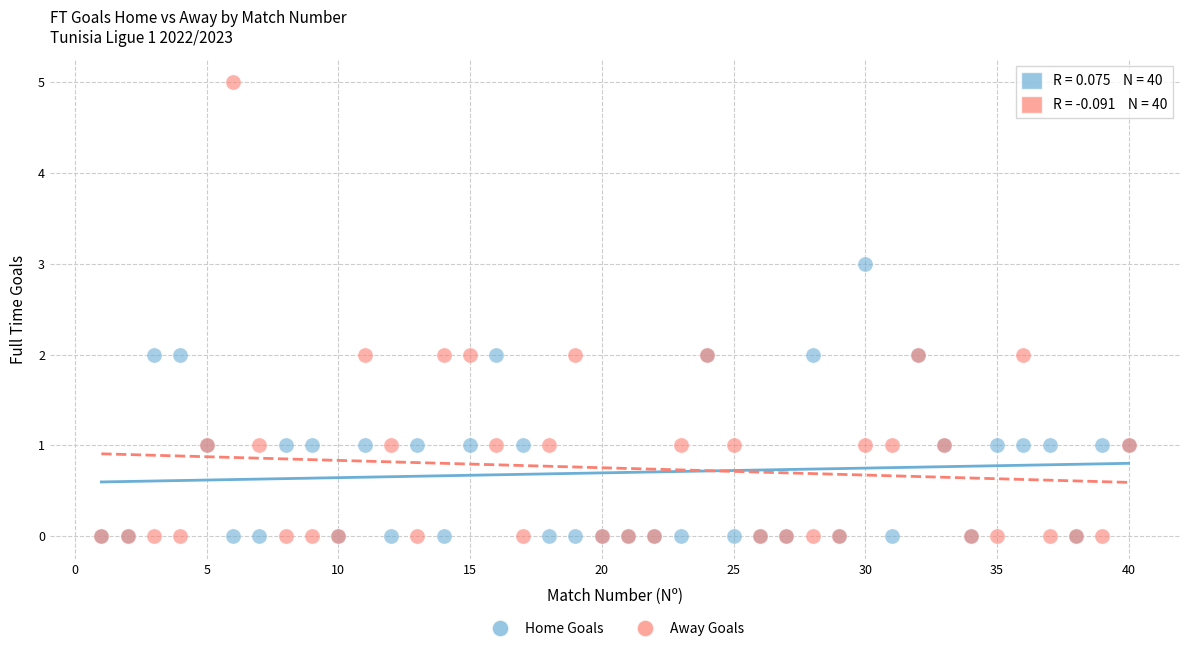

What are all the series names shown in the legend?

Home Goals, Away Goals